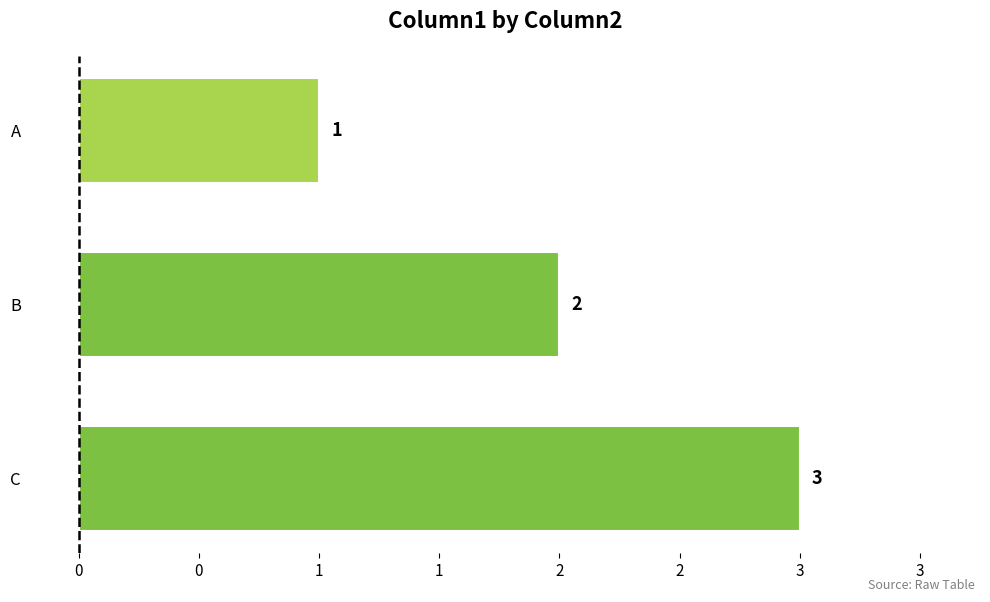

What is the sum of all values?

6